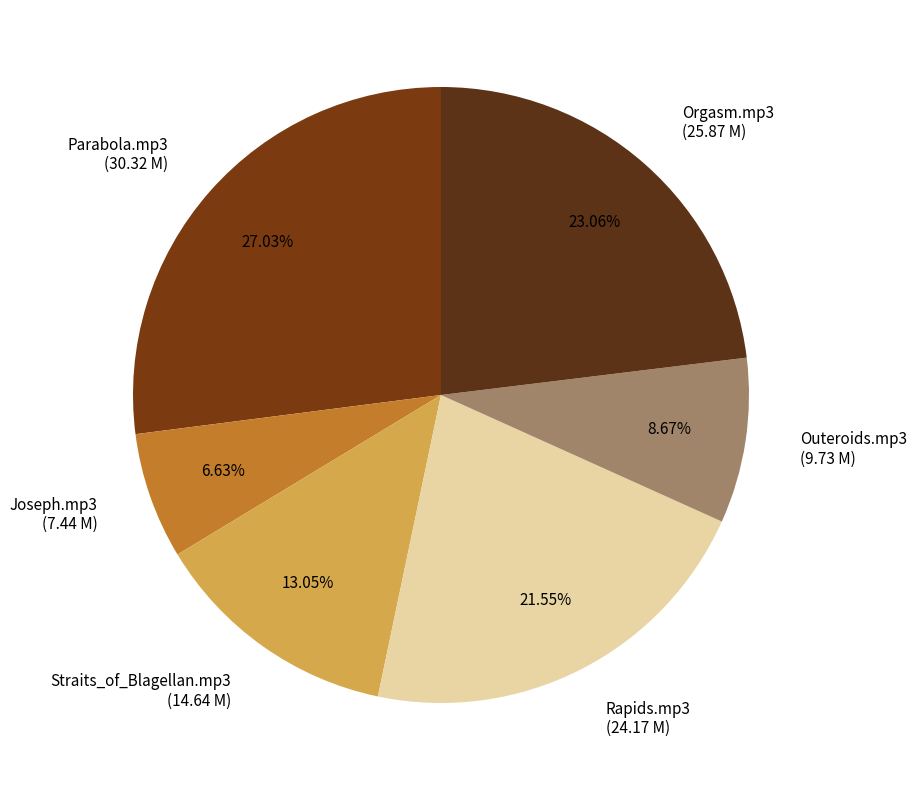

The Outeroids.mp3 slice represents 1% of the pie. True or false?

False